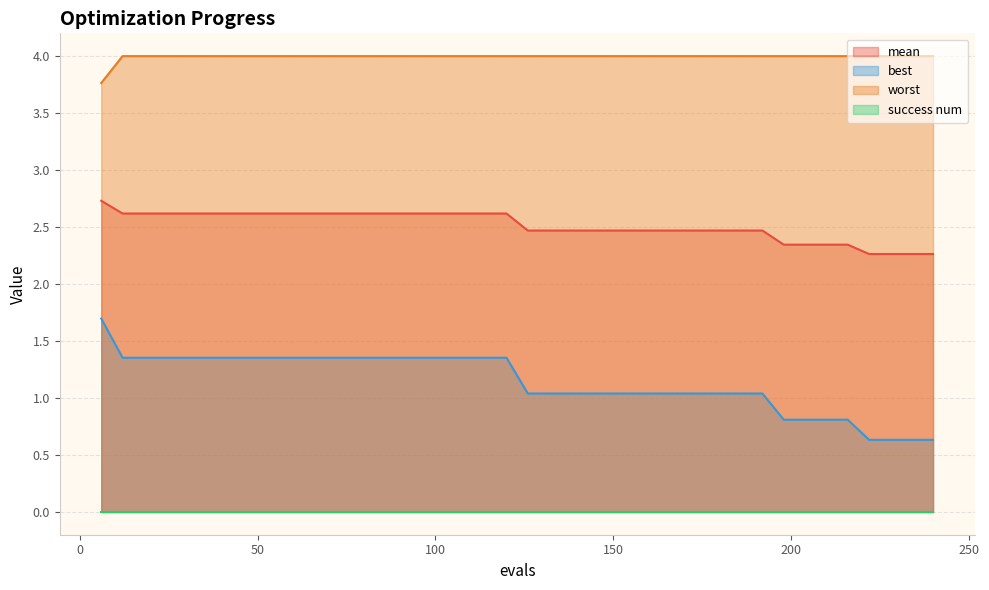

Is it true that worst equals 4.0 at 162?

True